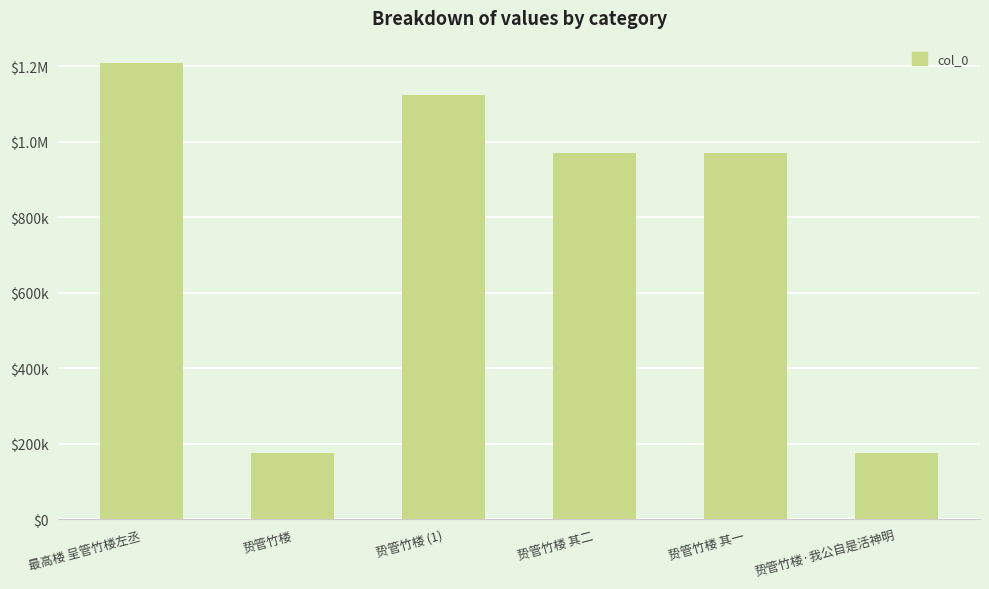

What is the change in value from 贽管竹楼 (1) to 贽管竹楼 其二?

-153690